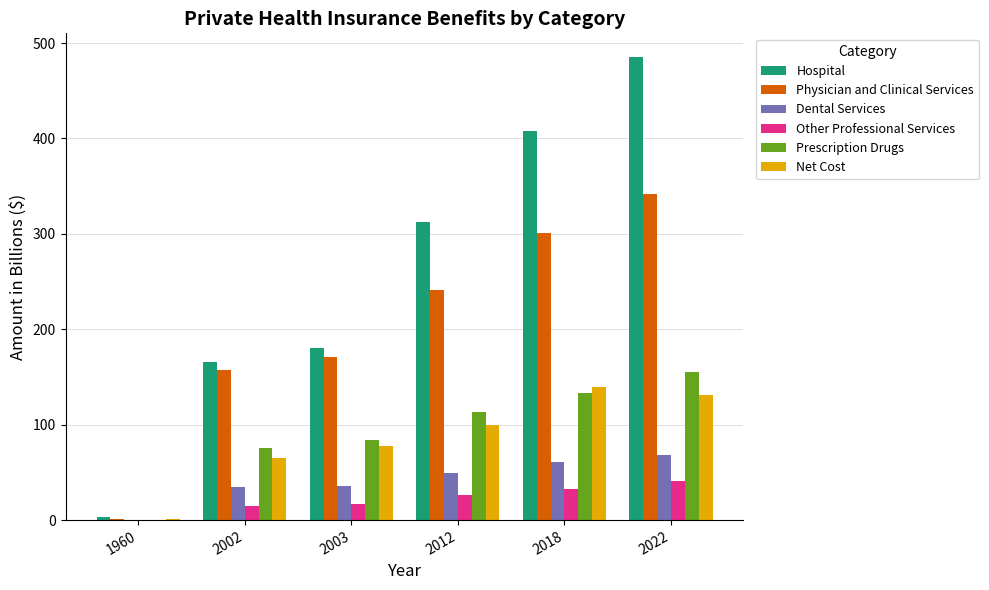

The Dental Services series shows 20.6 at 1960. True or false?

False